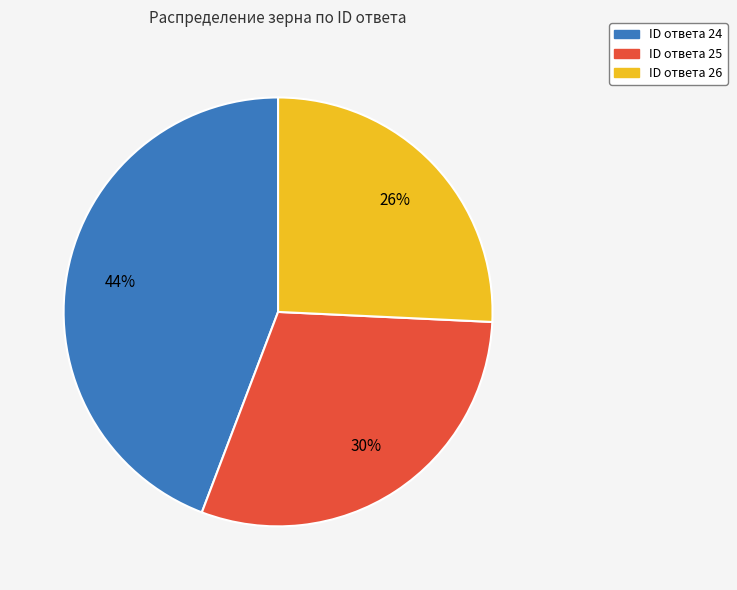

Is there a majority slice in this chart?

No